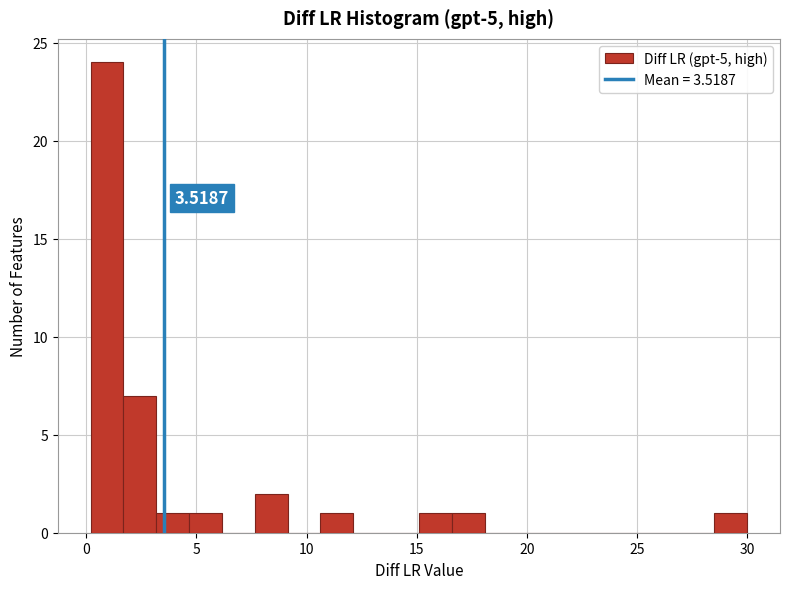

Around what value on the x-axis is the tallest bar? Give the approximate position of its centre, as read against the axis.

1.0